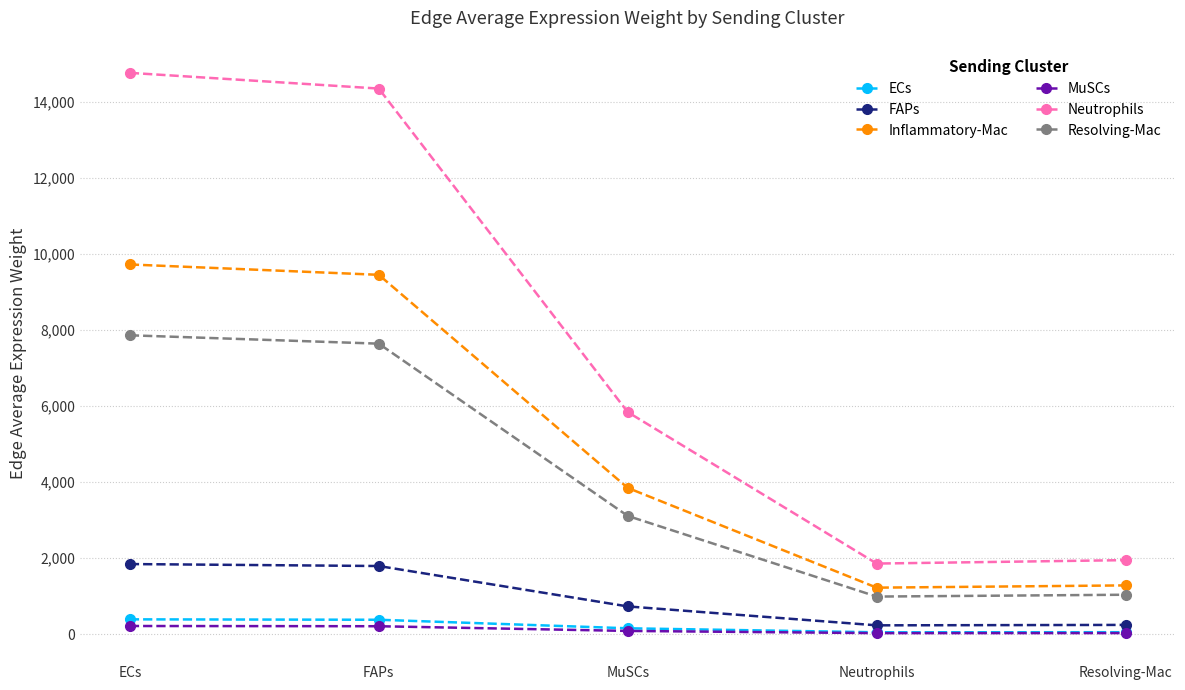

Where is FAPs nearest to the value 1037?

MuSCs